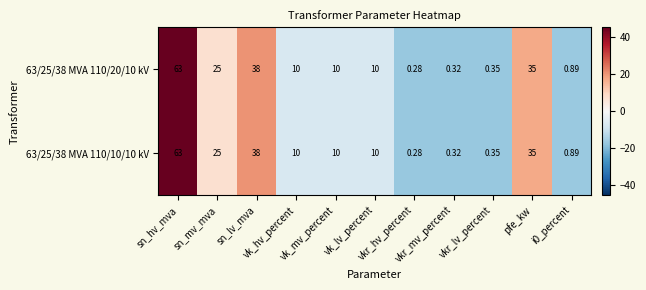

Count the number of categories in the chart.

11